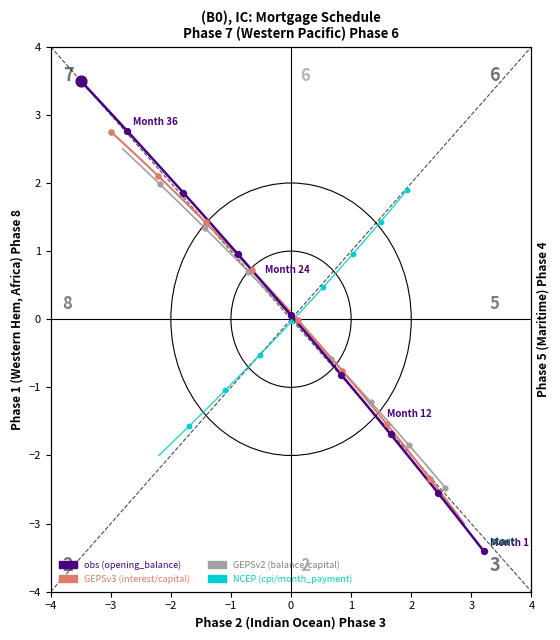

Which series reaches the maximum Y coordinate?

opening_balance